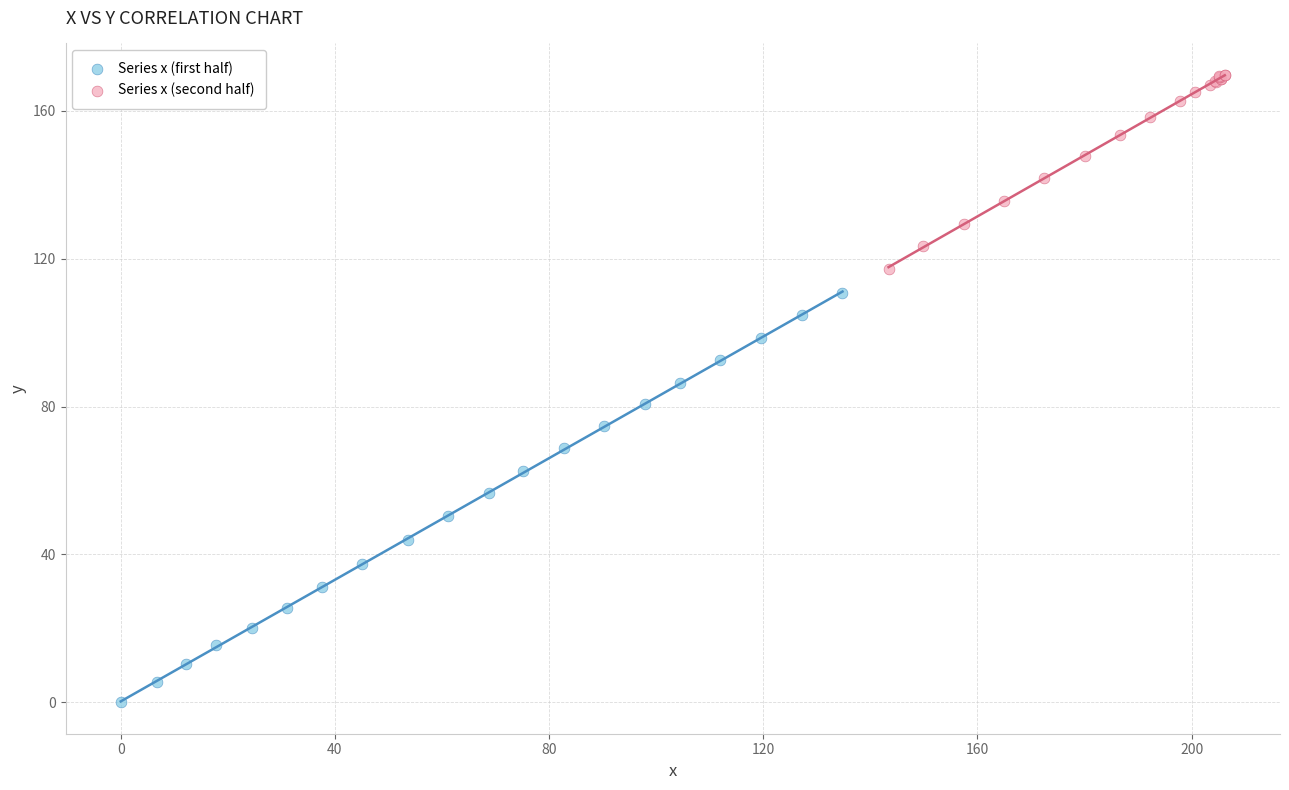

Which series has the largest Y range (max minus min)?

Series x (first half)